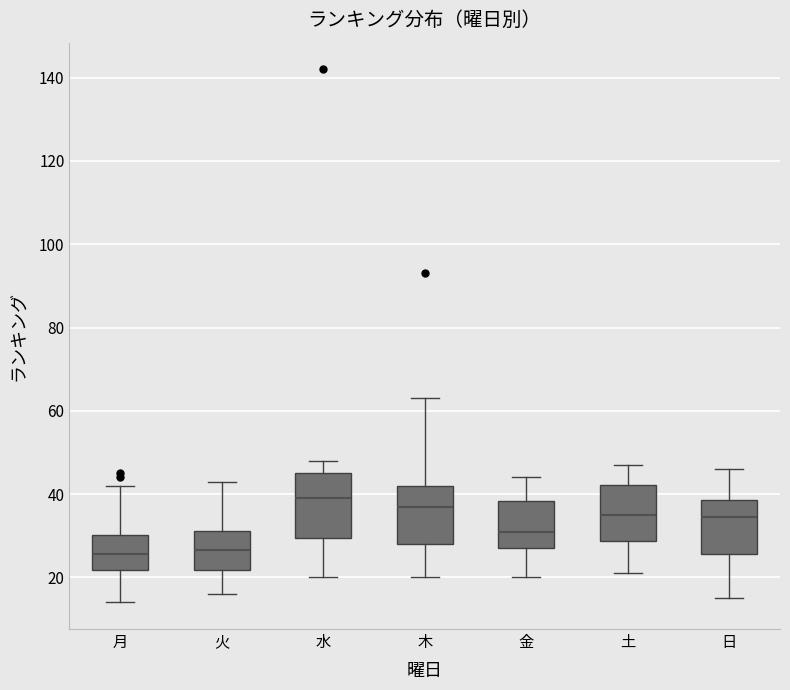

Reading left to right, read every box against the y-axis: the position of its median line, the range the box covers, and the ends of its whiskers. The values are not printed on the chart, so give them approximately, as read against the axis.

月: median 26, box 22 to 30, whiskers 14 to 42
火: median 26, box 22 to 32, whiskers 16 to 44
水: median 40, box 30 to 46, whiskers 20 to 48
木: median 38, box 28 to 42, whiskers 20 to 64
金: median 32, box 28 to 38, whiskers 20 to 44
土: median 36, box 28 to 42, whiskers 22 to 48
日: median 34, box 26 to 38, whiskers 16 to 46